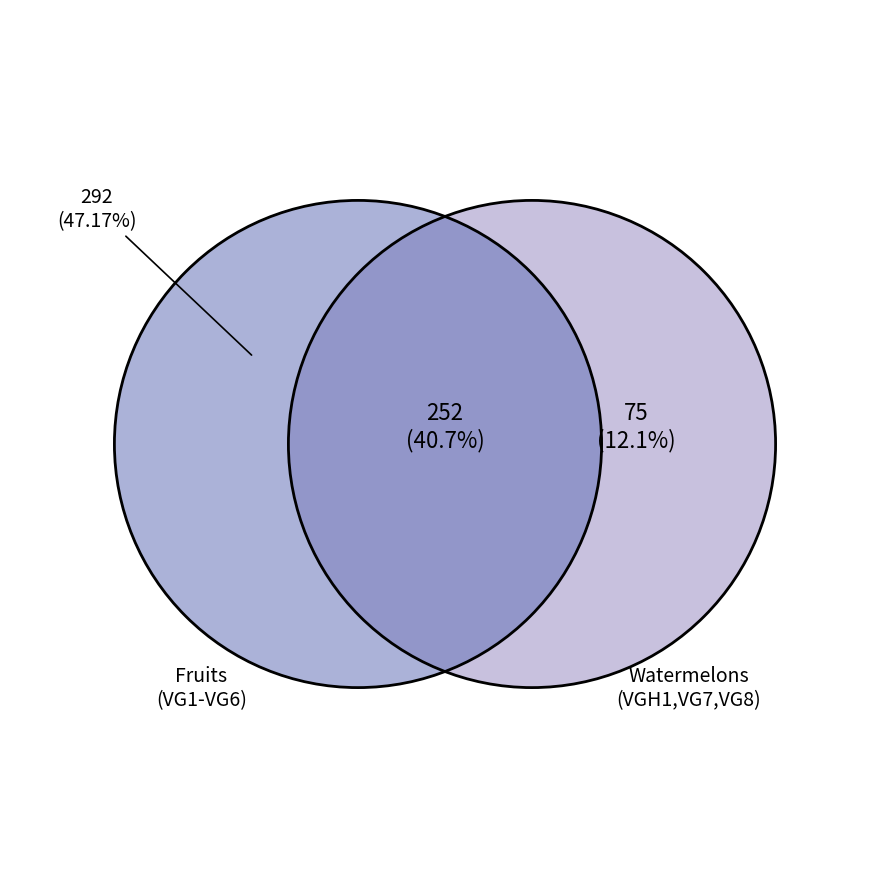

Does VG2 account for over 50% of the chart?

No